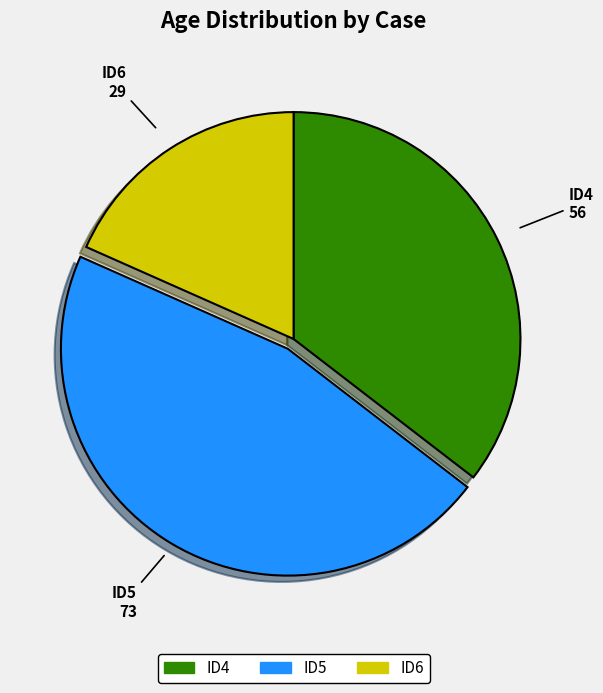

Between ID4 and ID5, which is larger?

ID5